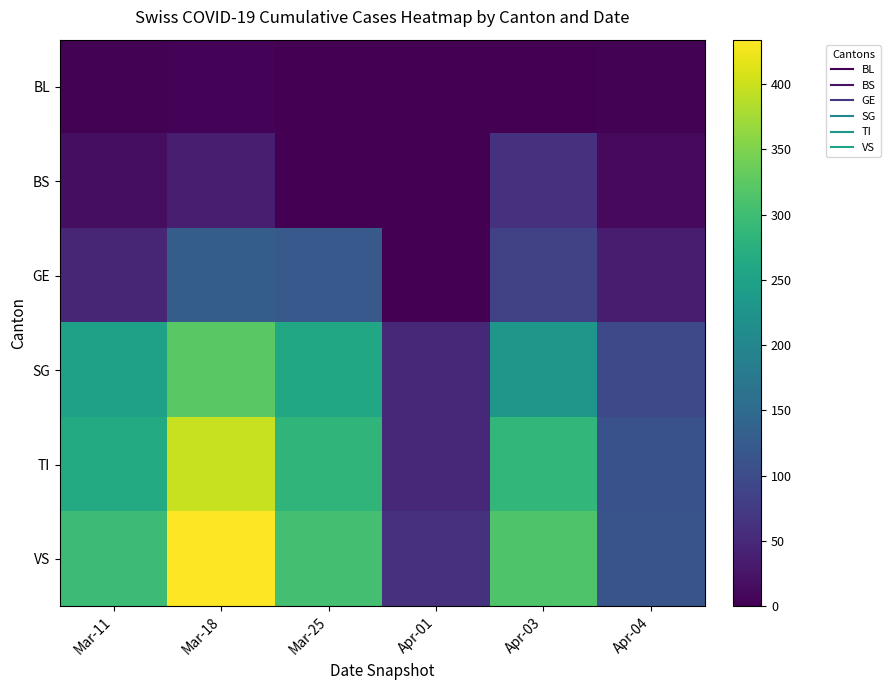

How many data points does each series have?

6